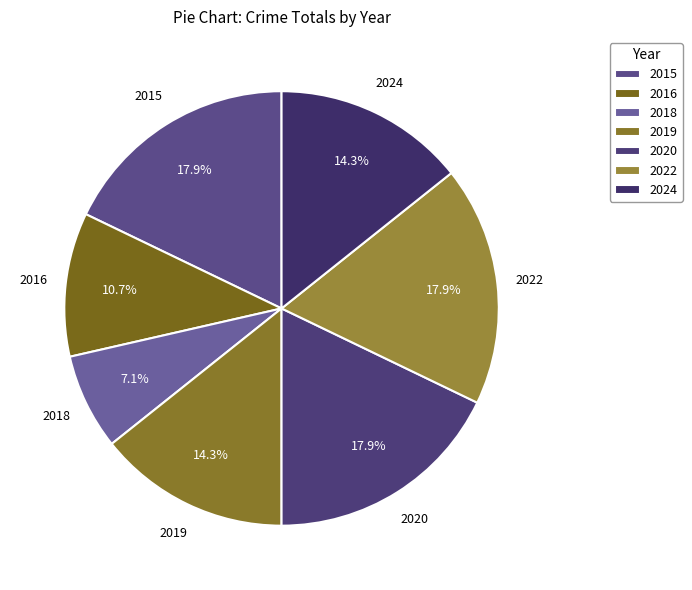

To the nearest percent, what is the difference between the largest and smallest slice percentages?

11%